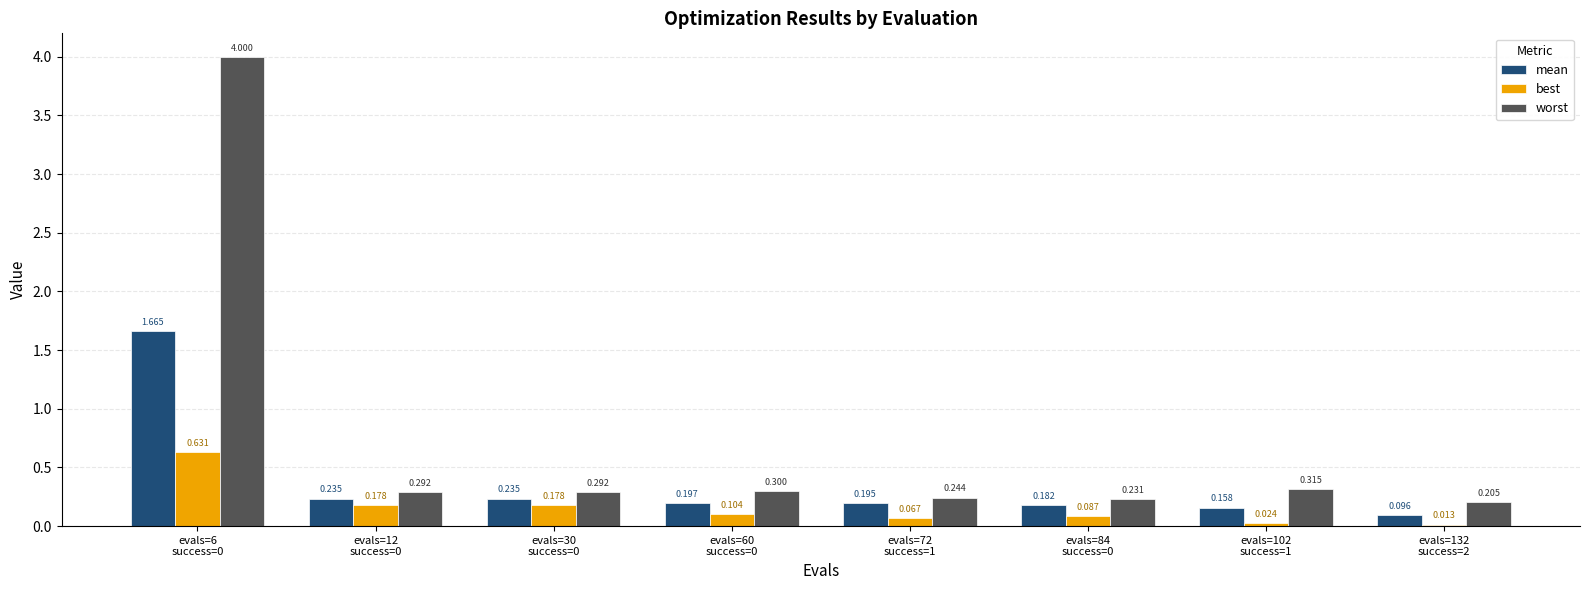

Which series has the largest total across all categories?

worst